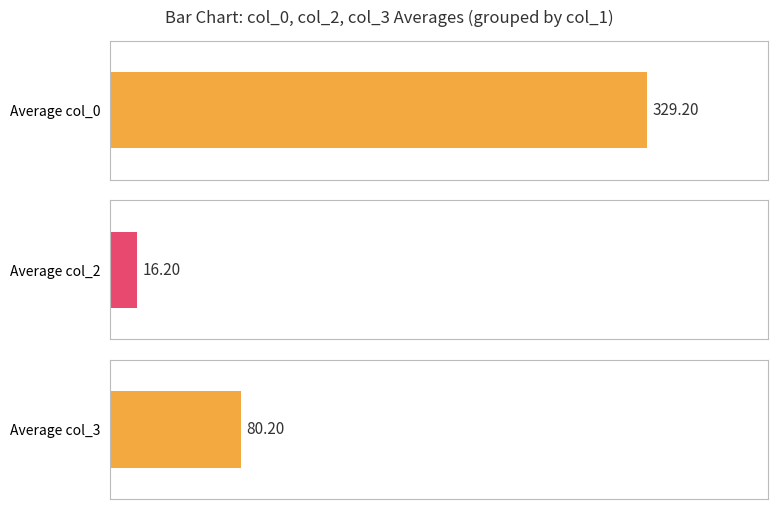

At 90, list the series in order from largest to smallest.

col_0, col_3, col_2